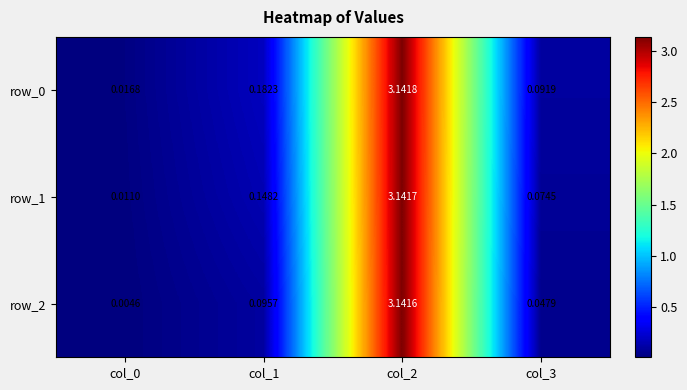

At which category is the sum across all series the highest?

col_2